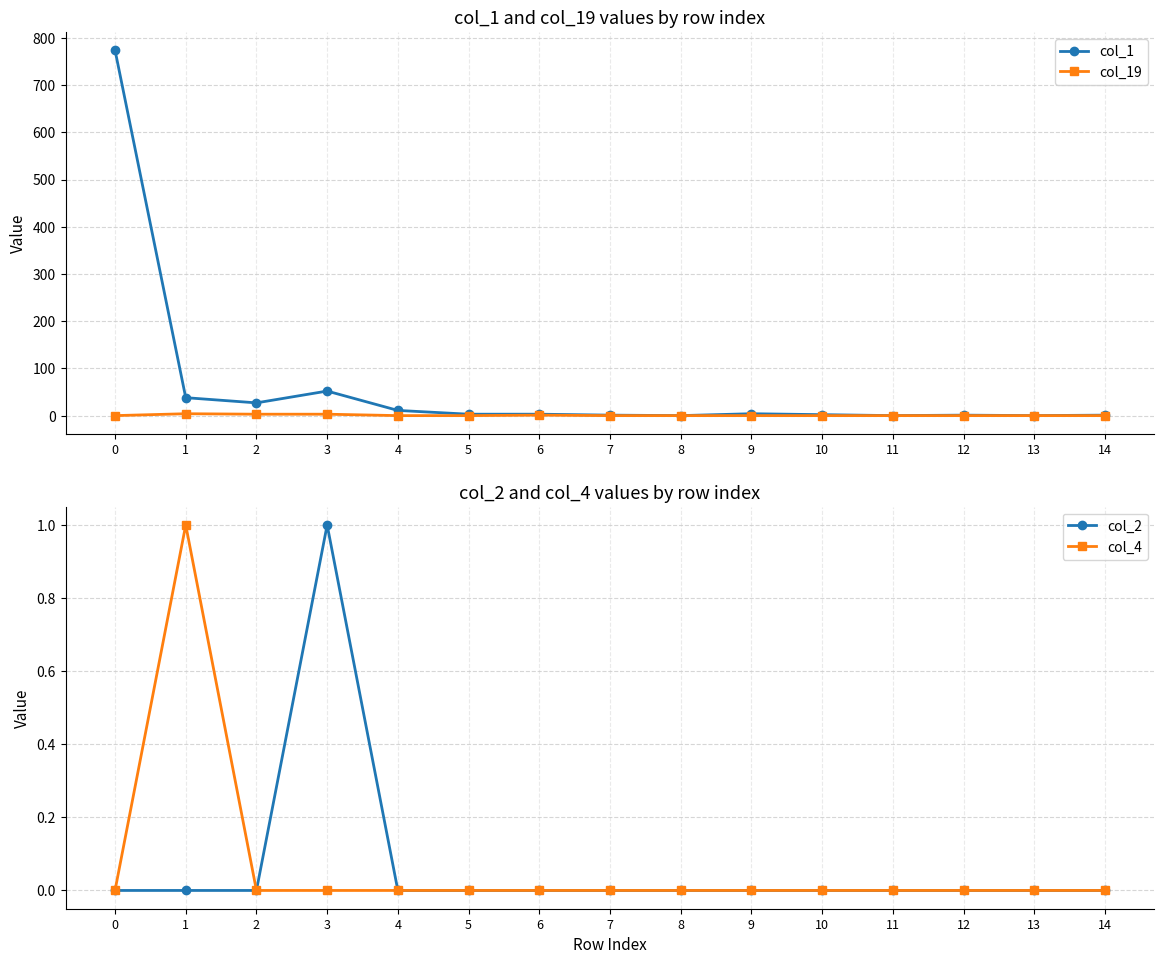

What is the average value of the col_1 series?

61